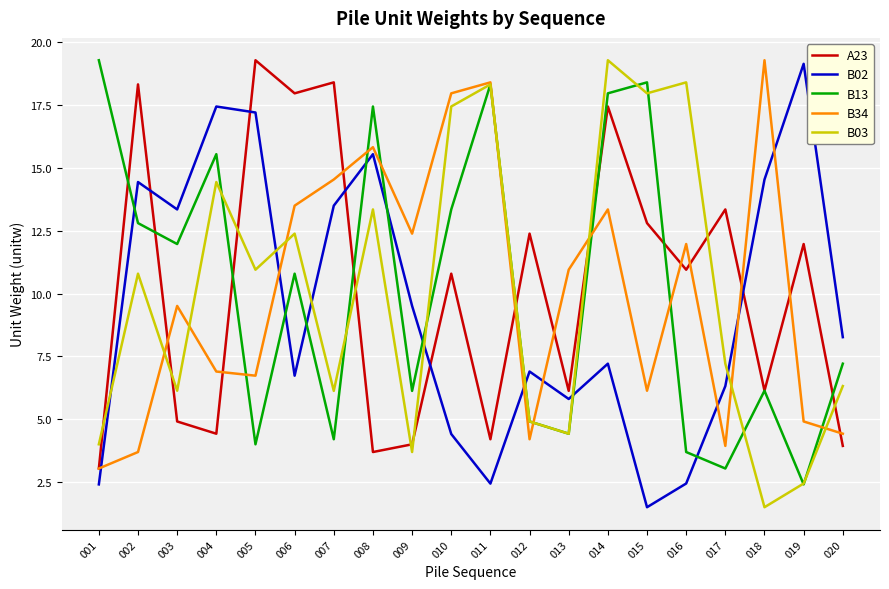

At which label does B34 first exceed 10?

006